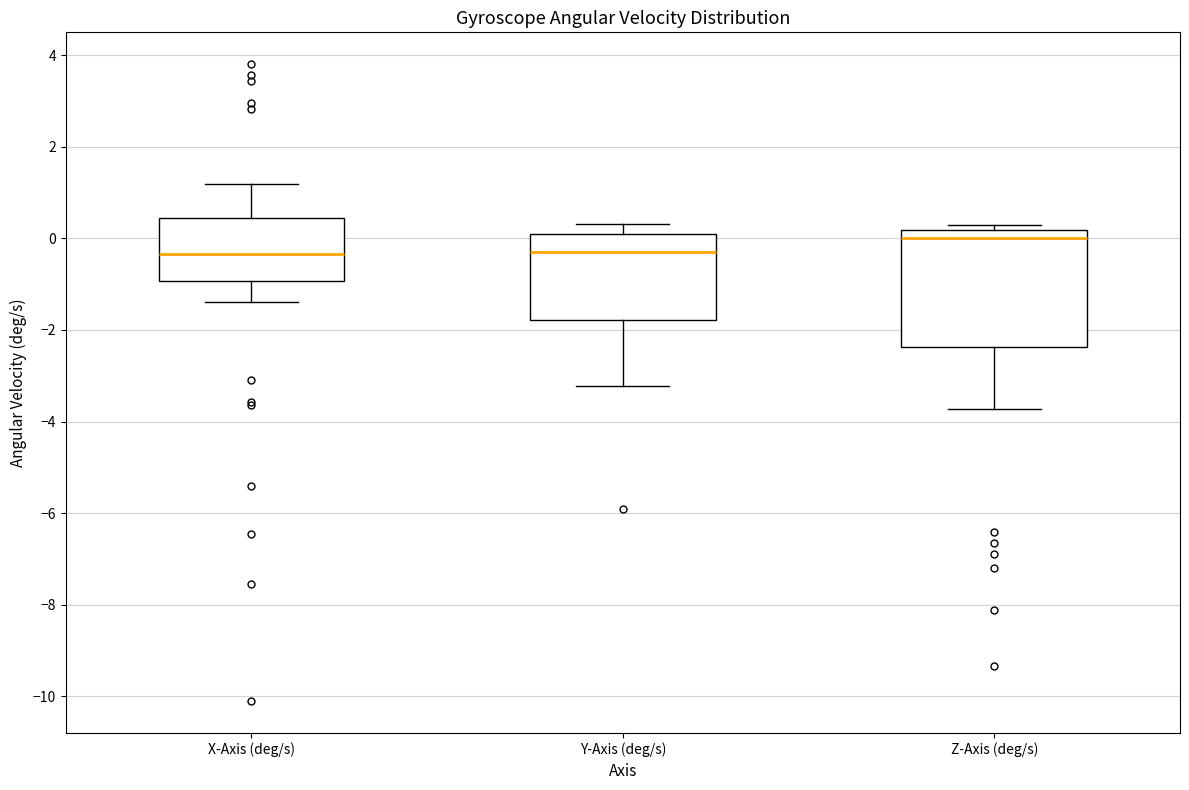

Which box is the tallest, from its lower edge to its upper edge?

Z-Axis (deg/s)